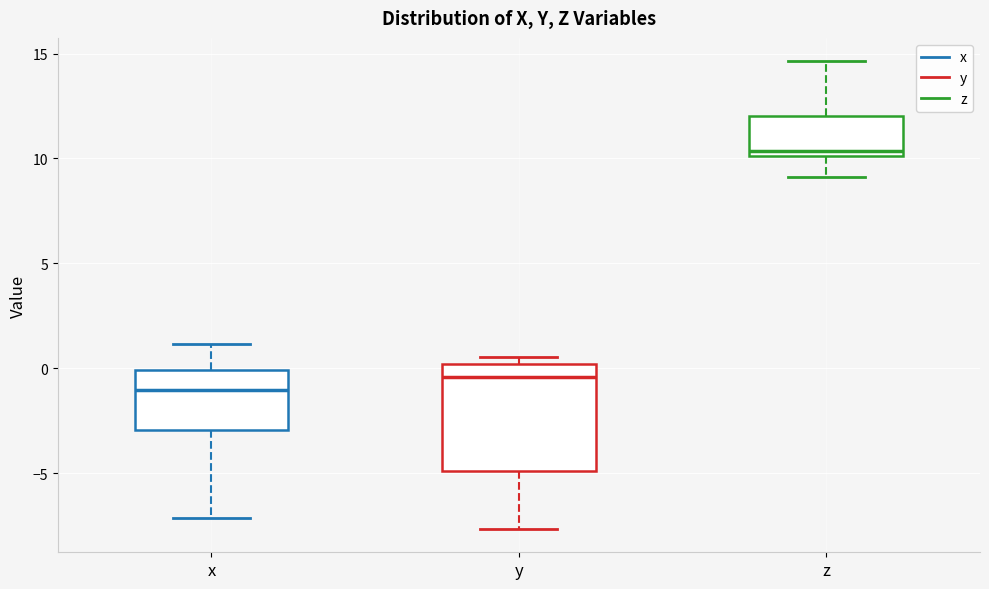

Where is the lower edge of the box for x on the y-axis? The values are not printed on the chart, so give them approximately, as read against the axis.

-3.0